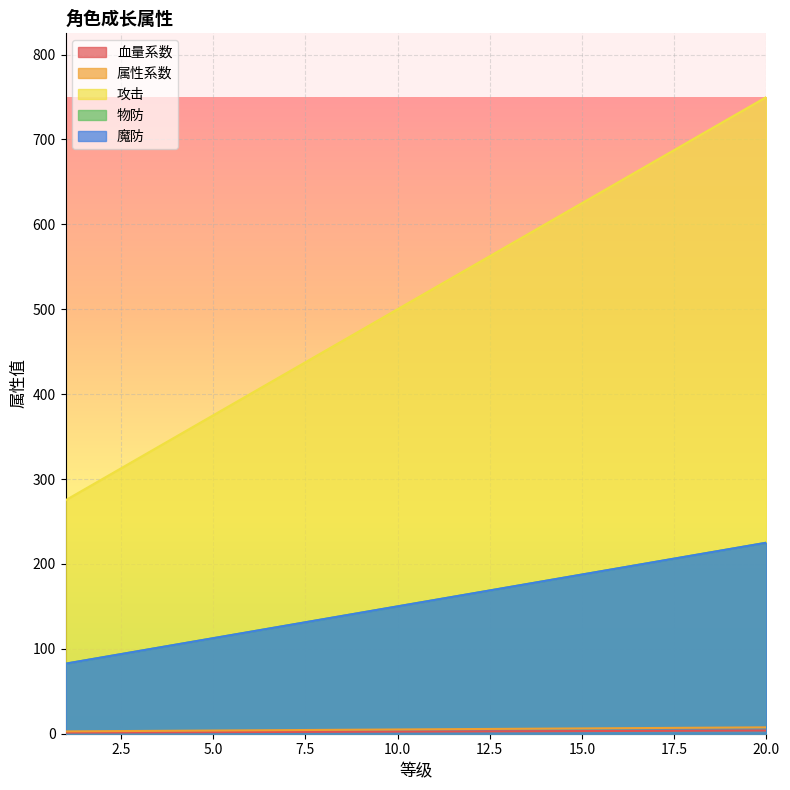

True or false: 属性系数 and 魔防 intersect in this chart.

False